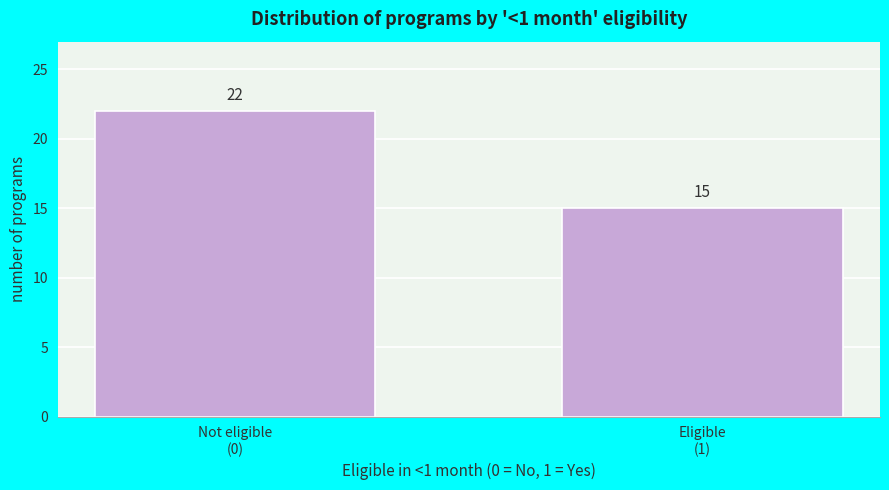

Reading right to left, what are all the values shown in this chart?

15	22